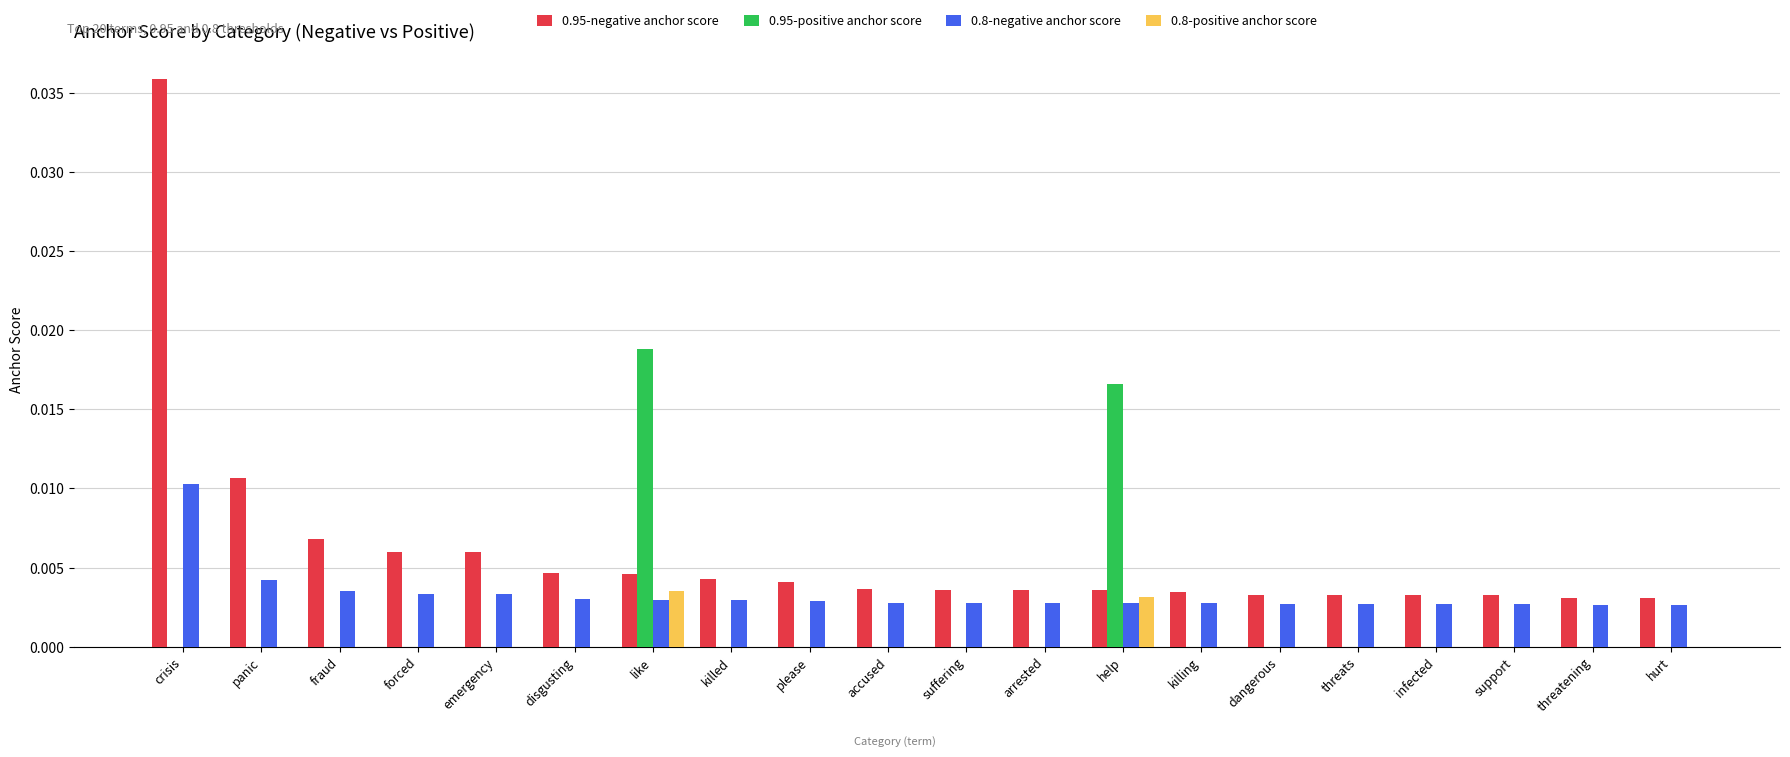

How many 0.8-positive anchor score values are between 0 and 1?

20